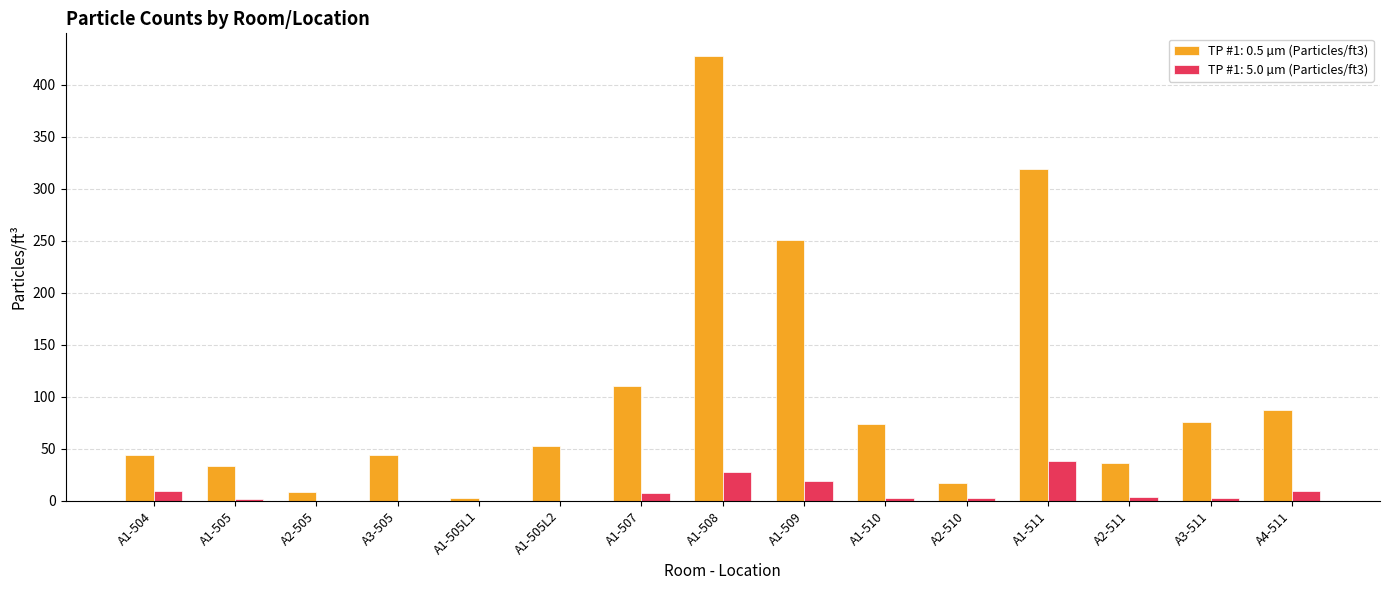

Is it true that TP #1: 0.5 µm (Particles/ft3) equals 8 at A2-505?

True